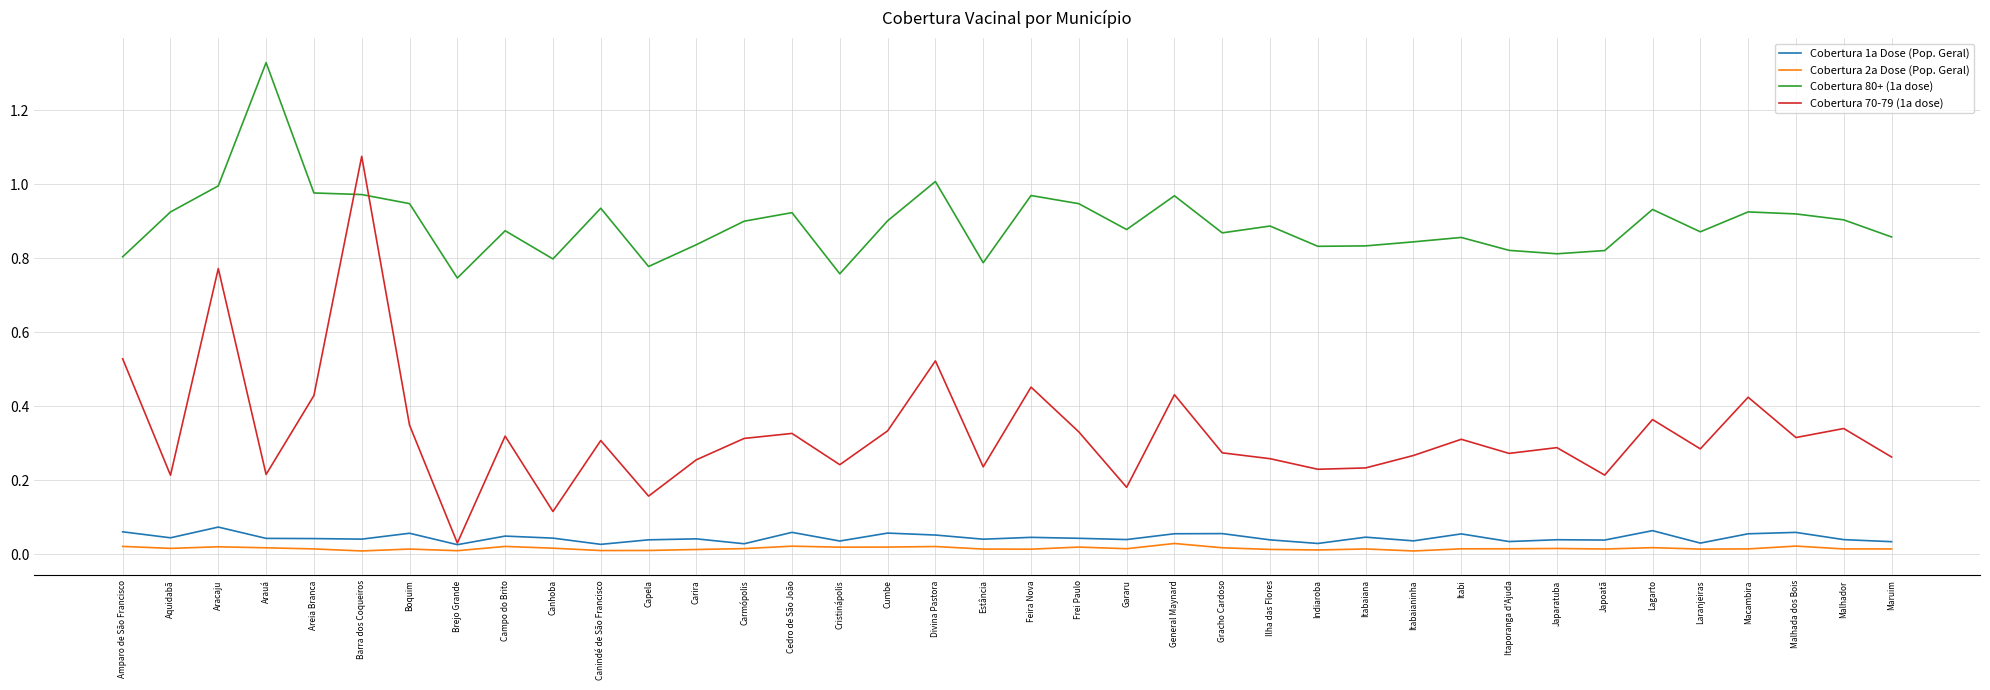

Is it true that Cobertura 1a Dose (Pop. Geral) equals 0.0 at Malhador?

True